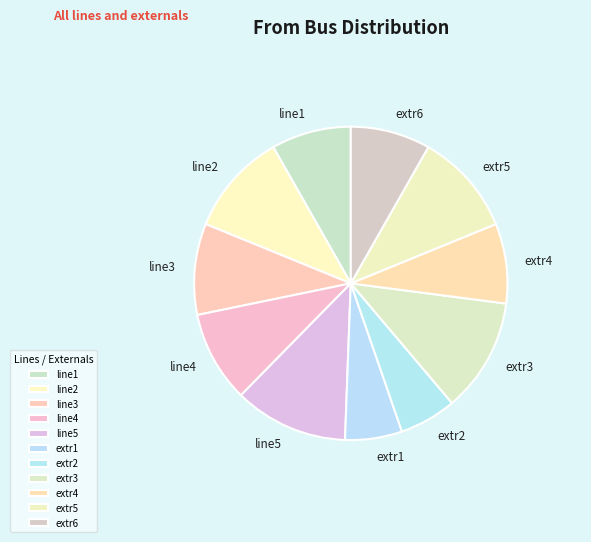

Which has a higher value, extr6 or extr3?

extr3